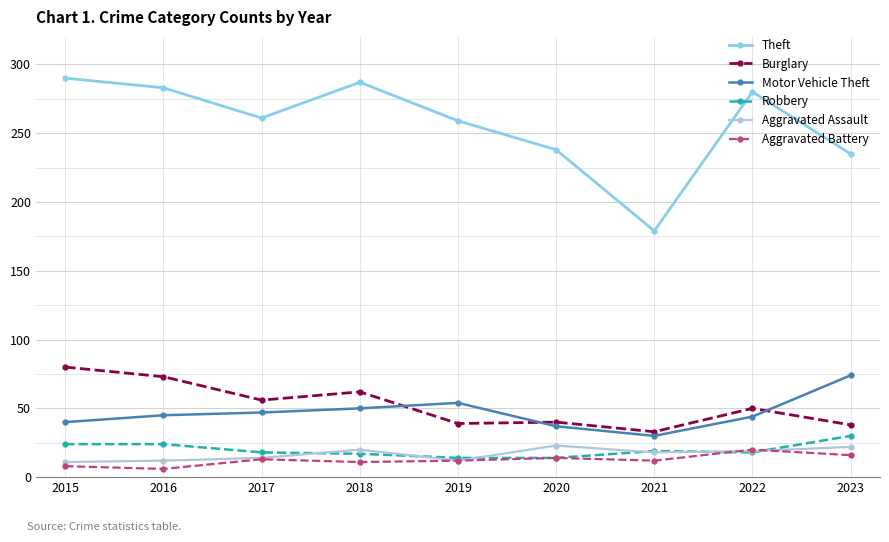

At which category does Burglary reach its first local peak?

2018